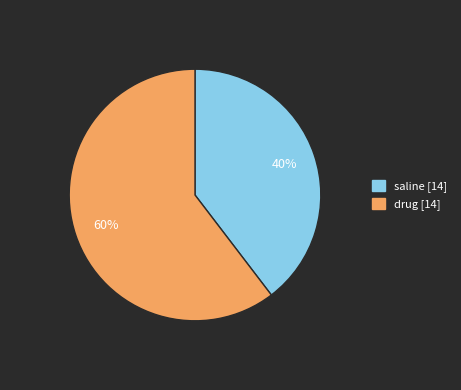

What is the smallest slice in the pie chart?

saline